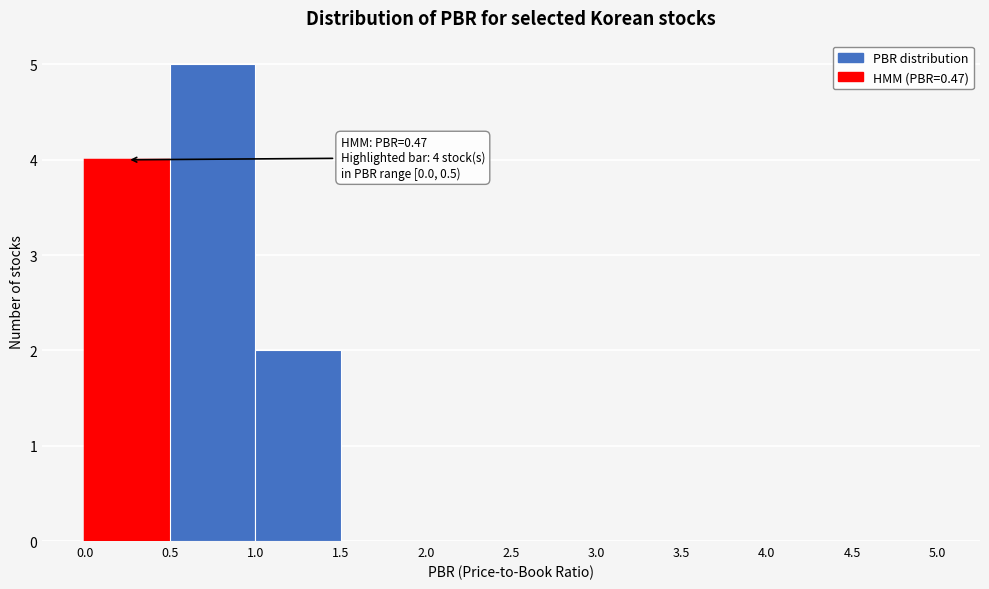

Which range on the x-axis has the tallest bar?

0.5 to 1.0